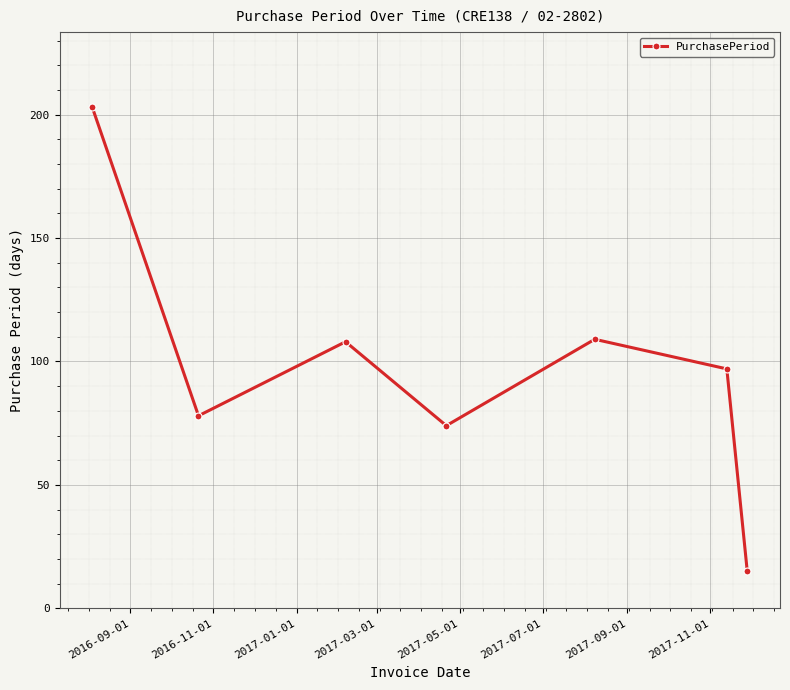

What is the difference between the second highest and minimum values?

94